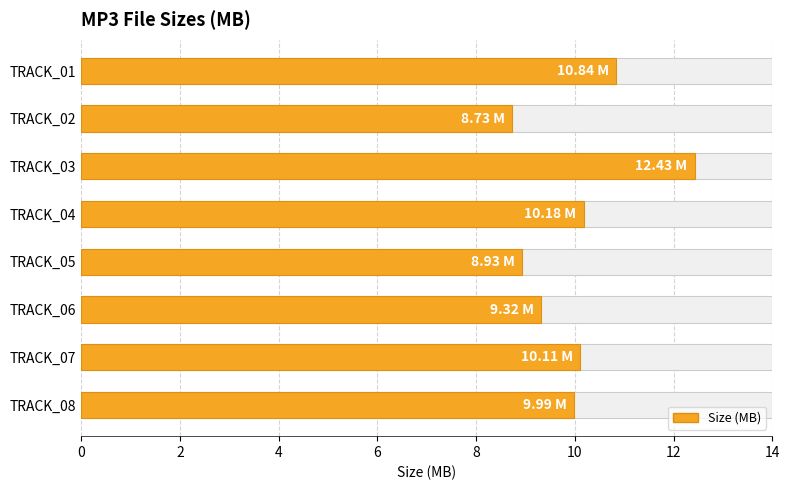

What is the difference between the second highest and second lowest values?

1.9